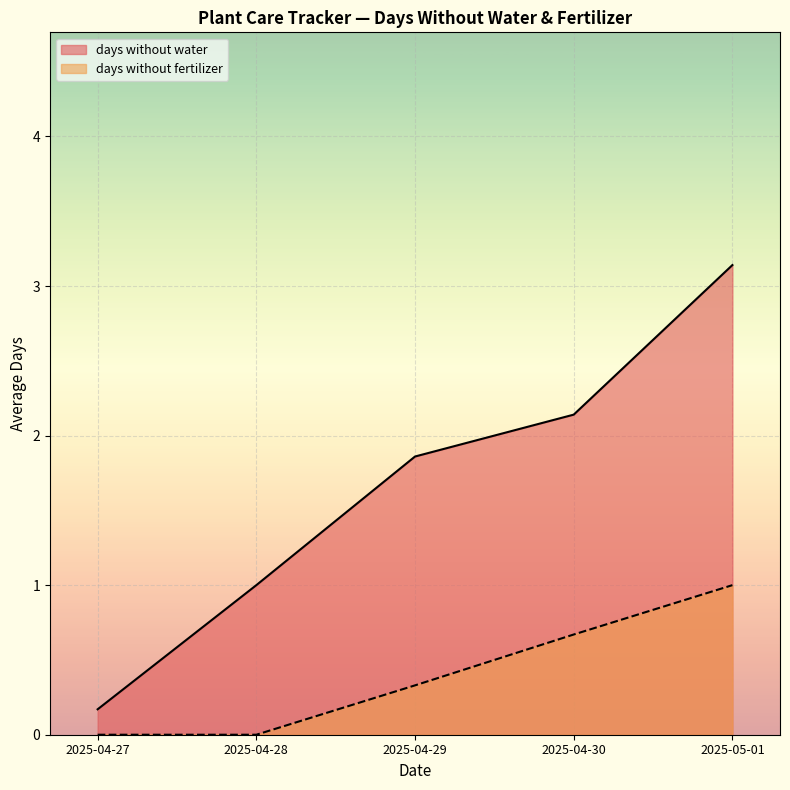

Is the value of days without fertilizer at 2025-04-29 greater than the value of days without water at 2025-04-29?

No